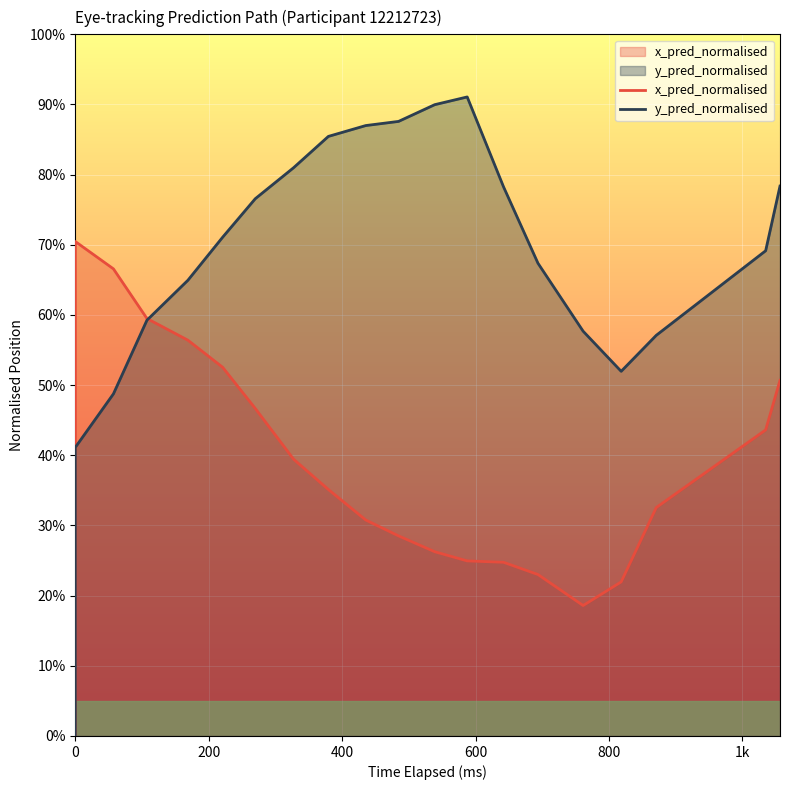

Which series has the widest spread of values?

y_pred_normalised